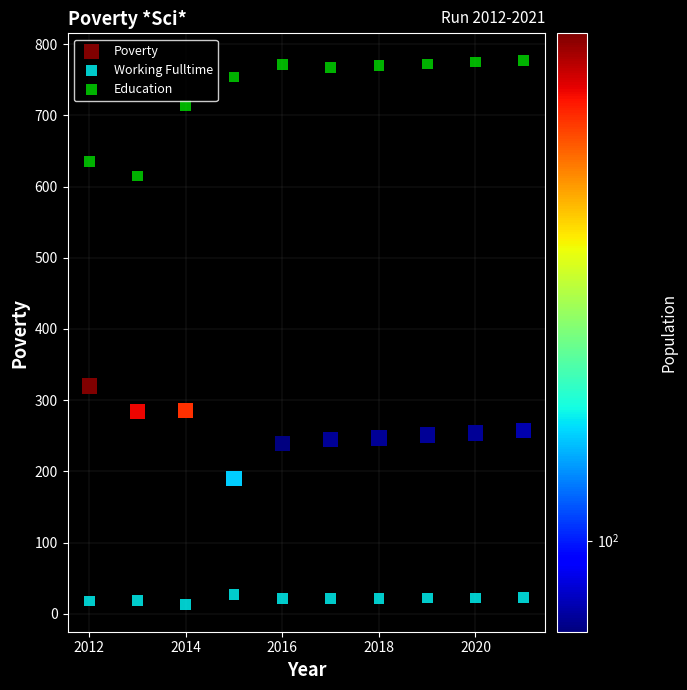

Which series reaches the minimum Y coordinate?

Working Fulltime